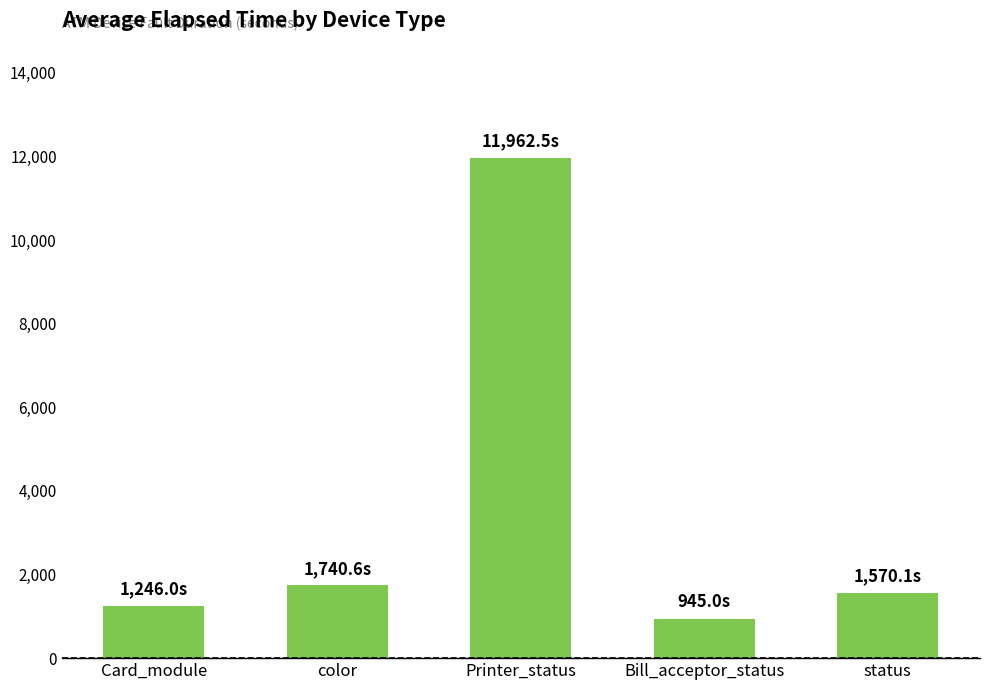

What is the difference between the second highest and minimum values?

795.6